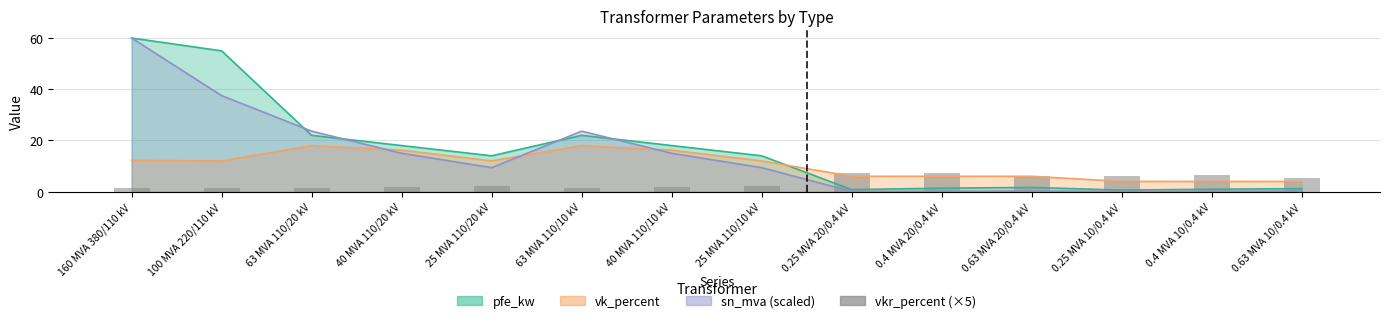

What position from the left is 0.25 MVA 10/0.4 kV?

12